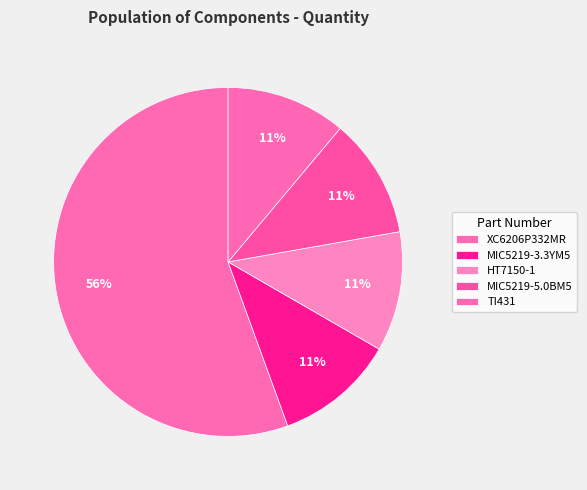

Count the number of slices in the pie.

5